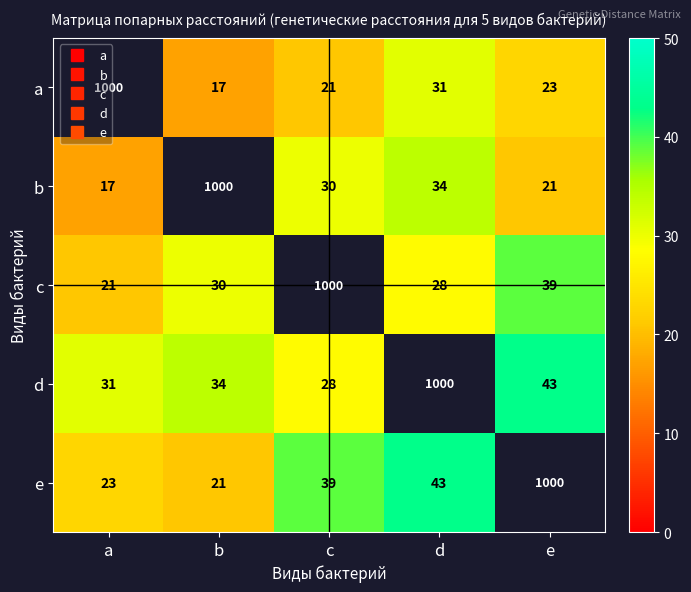

True or false: c has a value of 12.9 at a.

False